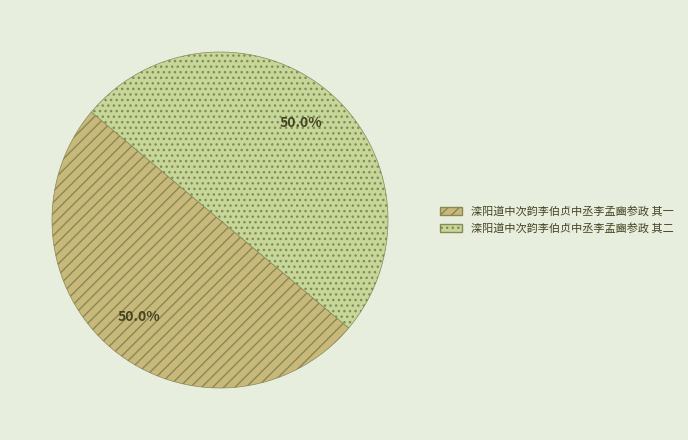

What portion of the pie excludes 滦阳道中次韵李伯贞中丞李孟豳参政 其二?

50.0%